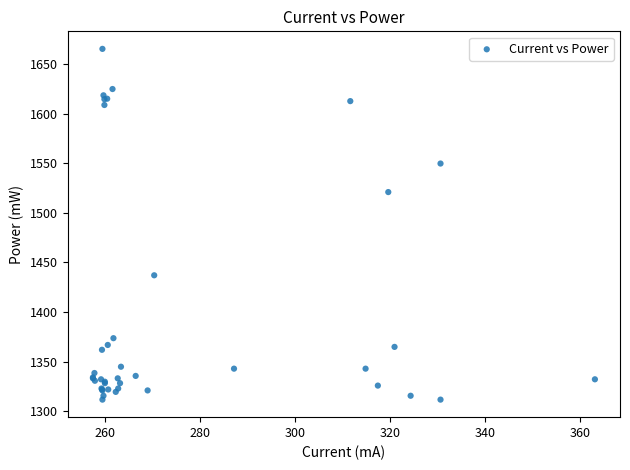

What Y value in the scatter plot is closest to 1488?

1521.0